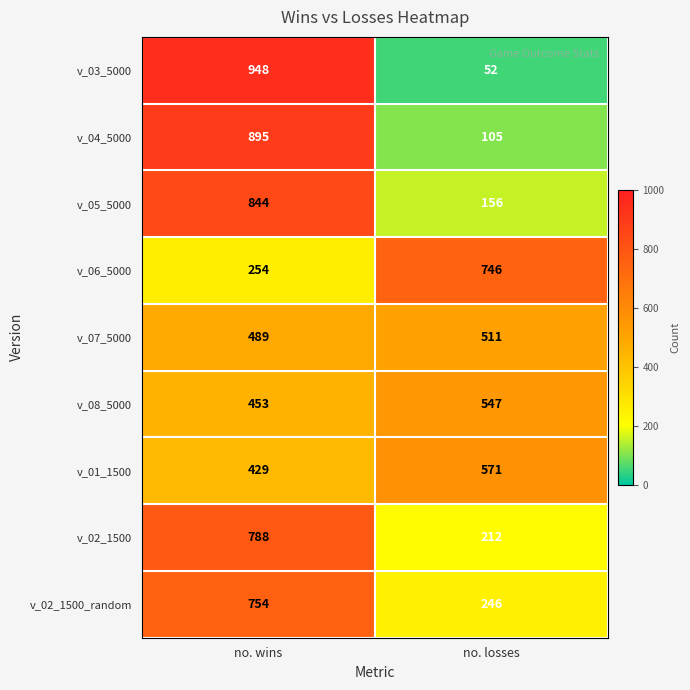

How many data points does each series have?

2